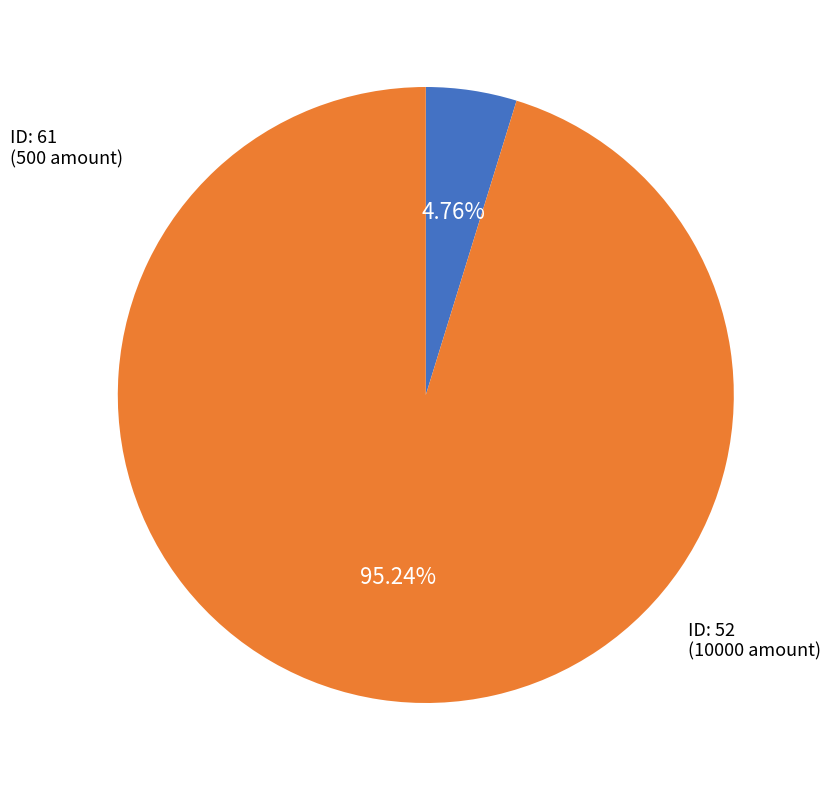

Does any single category account for the majority?

Yes